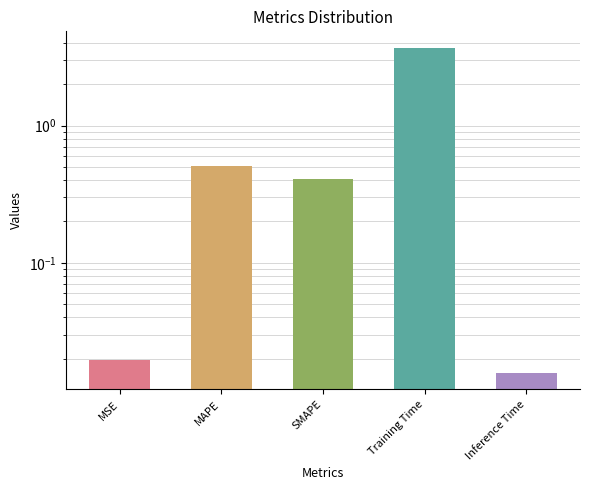

Does the chart contain stacked bars?

No